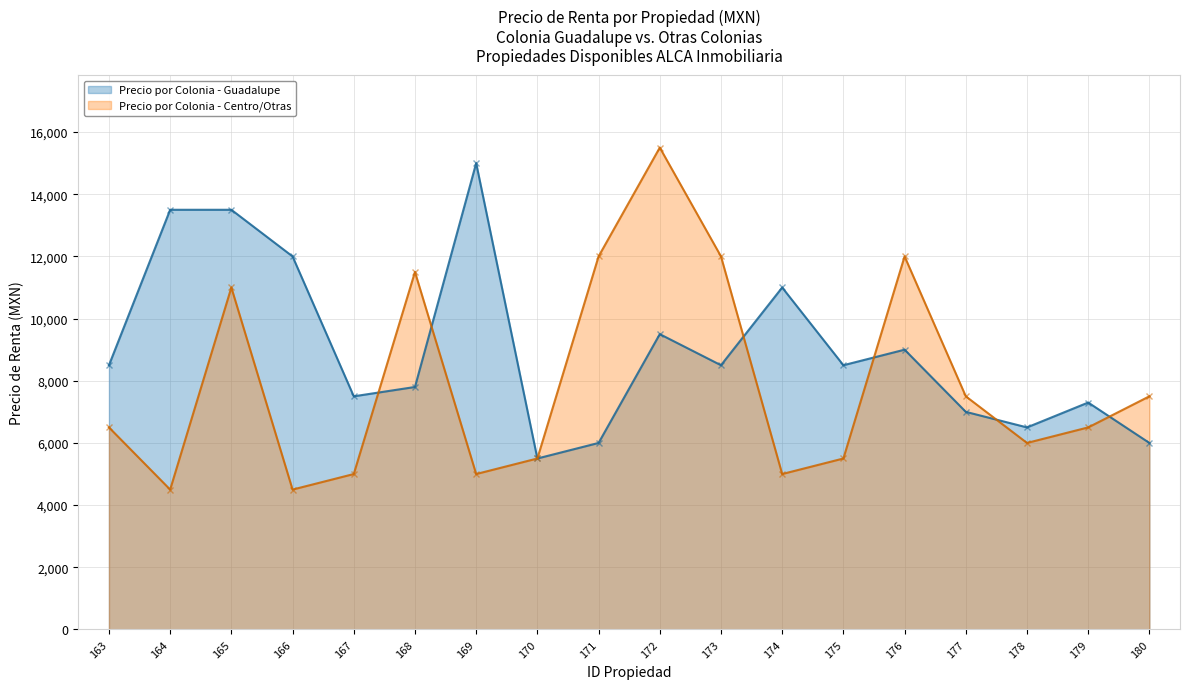

True or false: Precio por Colonia - Centro/Otras and Precio por Colonia - Guadalupe intersect in this chart.

True